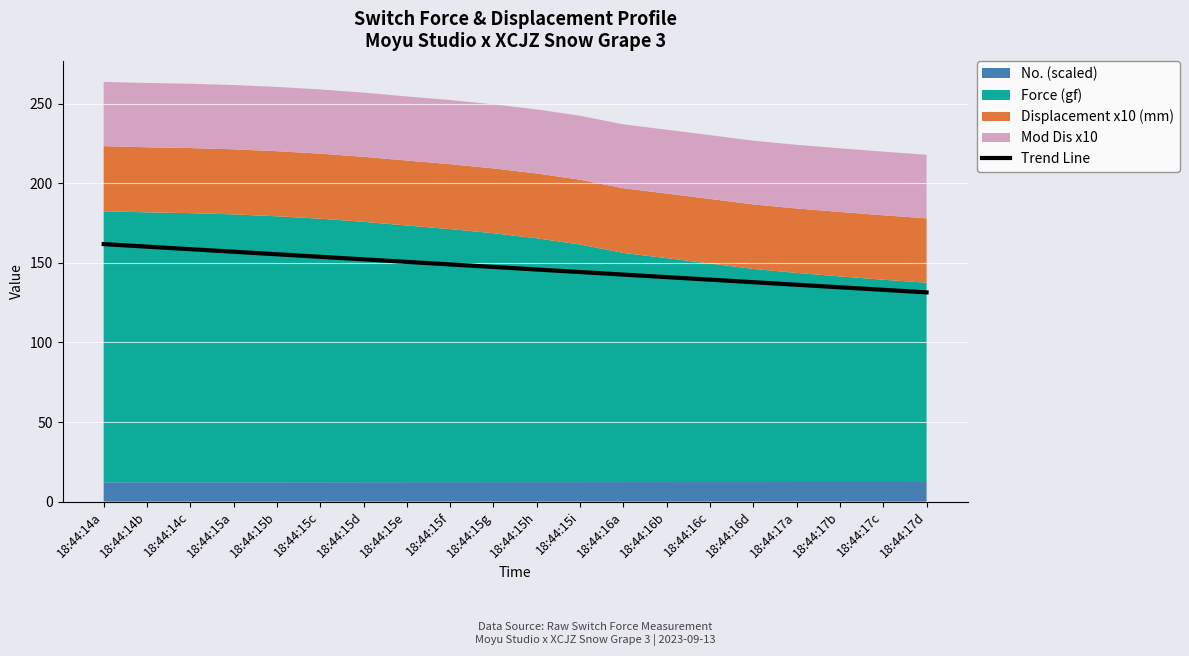

What is the difference between the second highest and minimum values?

28.7